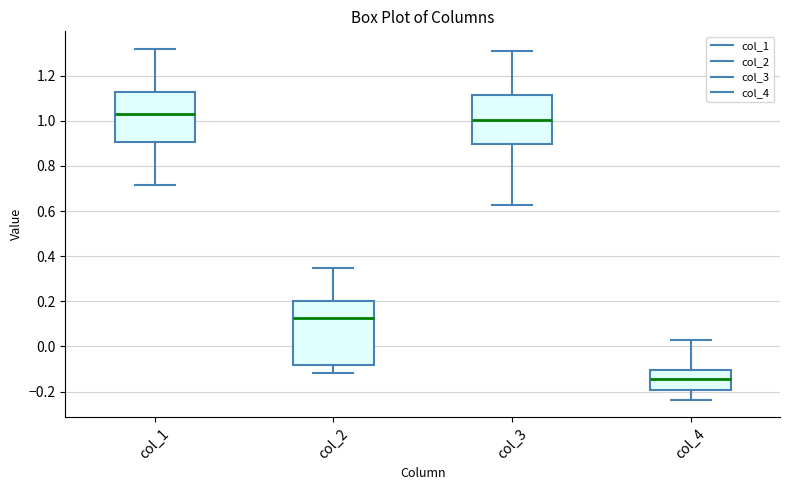

Where is the upper edge of the box for col_1 on the y-axis? The values are not printed on the chart, so give them approximately, as read against the axis.

1.12